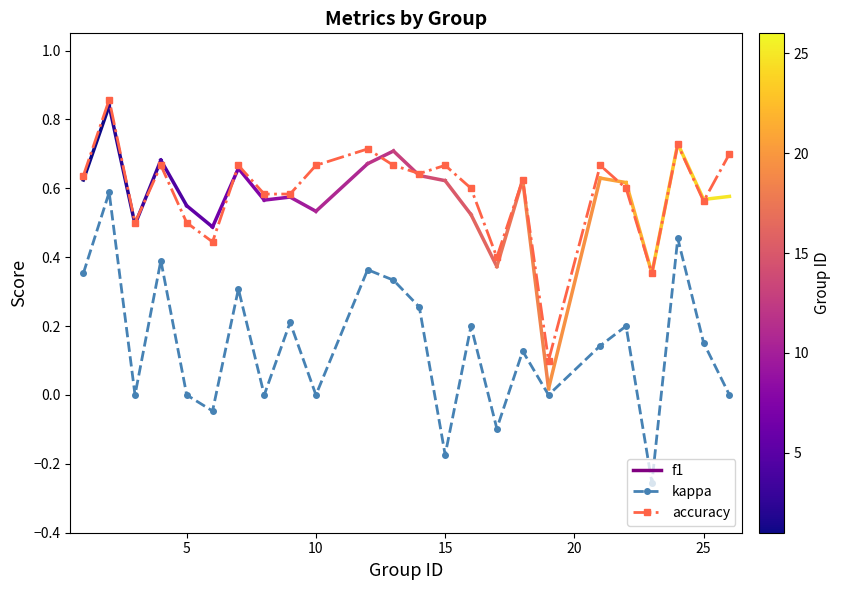

Which series has the largest range (max minus min)?

kappa